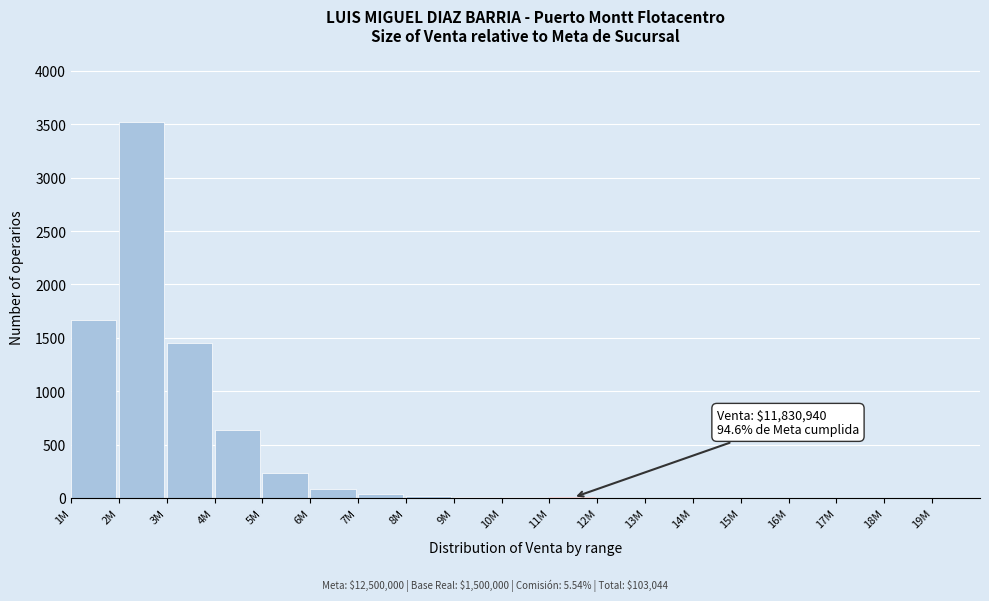

At which label is the value closest to 1760?

1M